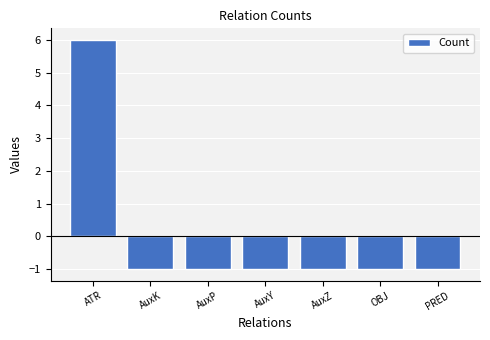

Reading left to right, list all the values displayed in this chart.

6	-1	-1	-1	-1	-1	-1